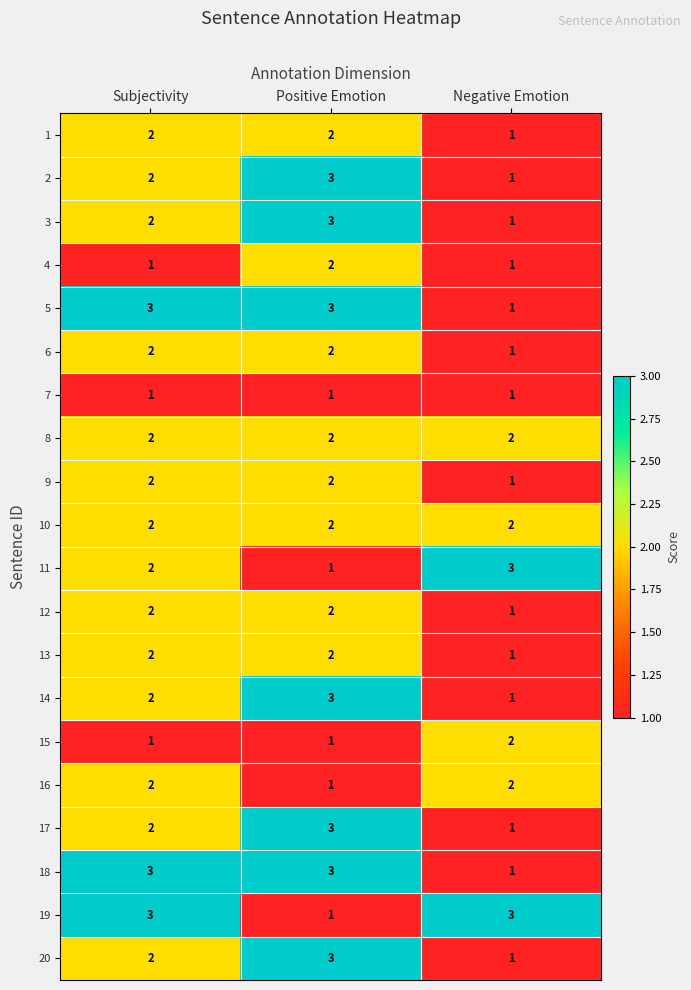

What is the maximum value for 5?

3